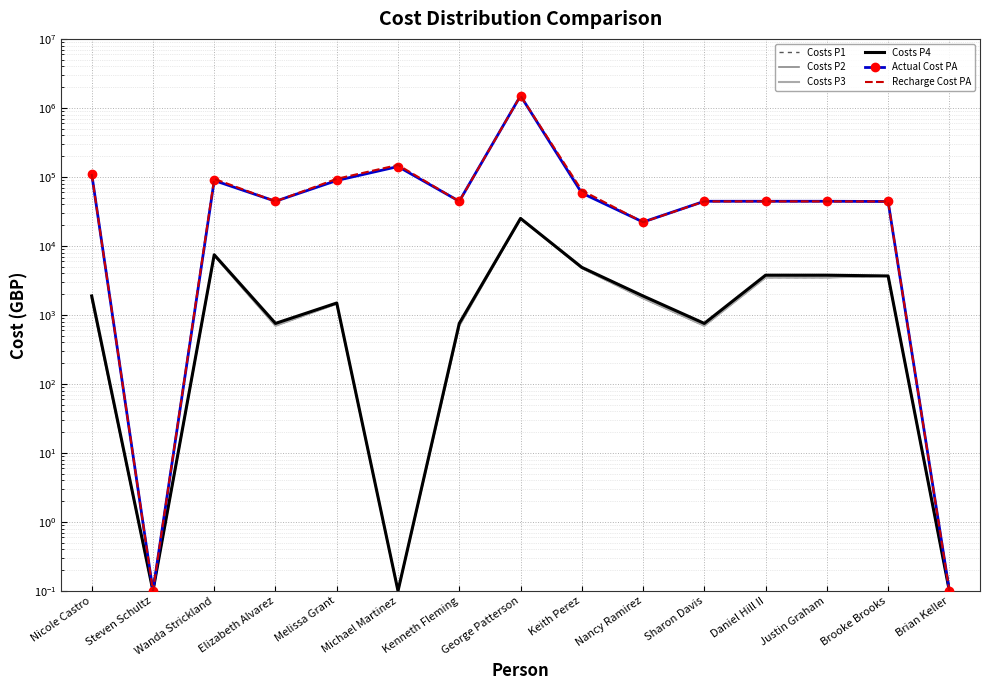

Reading right to left, extract all data points from this chart.

Costs P1: 0.1	3667.0	3485.0	3485.0	697.0	1742.5	4768.6	25000.0	697.0	0.1	1450.7	697.0	7253.6	0.1	1743.7
Costs P2: 0.1	3667.0	3485.0	3485.0	697.0	1742.5	4768.6	25000.0	697.0	0.1	1450.7	697.0	7253.6	0.1	1743.7
Costs P3: 0.1	3667.0	3485.0	3485.0	697.0	1742.5	4768.6	25000.0	697.0	0.1	1450.7	697.0	7253.6	0.1	1743.7
Costs P4: 0.1	3667.0	3763.8	3763.8	752.8	1881.9	4887.9	25000.0	752.8	0.1	1487.0	752.8	7434.9	0.1	1881.9
Actual Cost PA: 0.1	44004.0	44328.9	44328.9	44328.9	22164.5	58296.8	1500000.0	44328.9	141289.4	88675.0	44328.9	88675.0	0.1	110841.2
Recharge Cost PA: 0.1	44004.0	44134.0	44134.0	44134.0	22067.0	63666.0	1500000.0	44134.0	148824.0	93798.0	44134.0	93798.0	0.1	110335.0